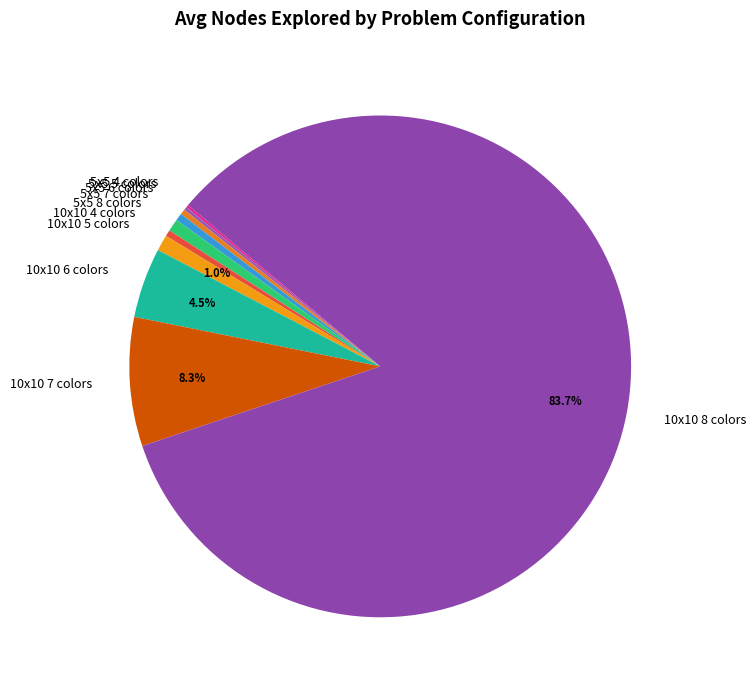

Which category has the biggest portion of the pie?

10x10 8 colors